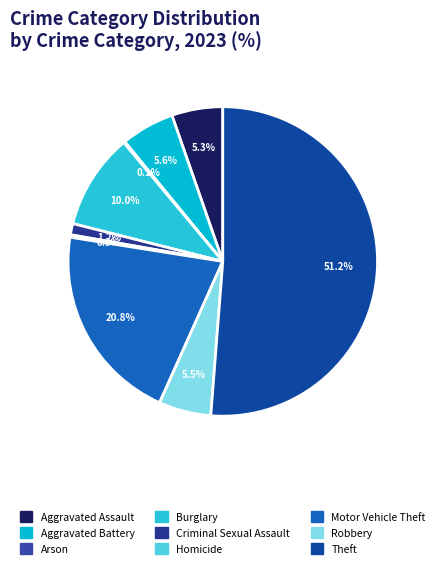

To the nearest percent, what percentage of the pie is Criminal Sexual Assault?

1%